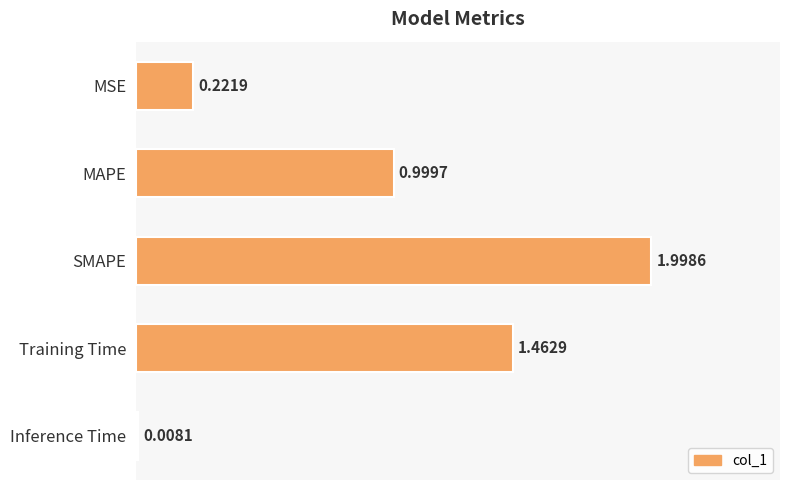

What is the average value?

0.9